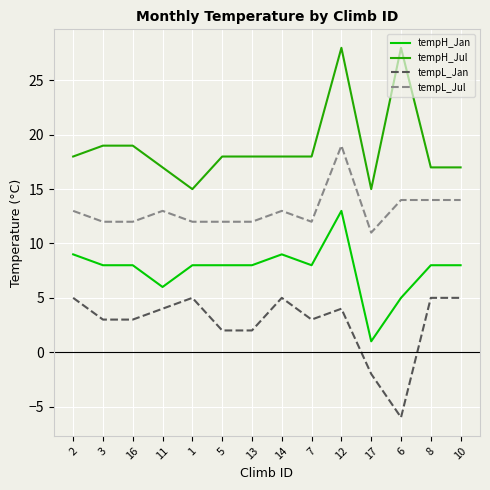

Rank the series by their maximum value, from highest to lowest.

tempH_Jul, tempL_Jul, tempH_Jan, tempL_Jan